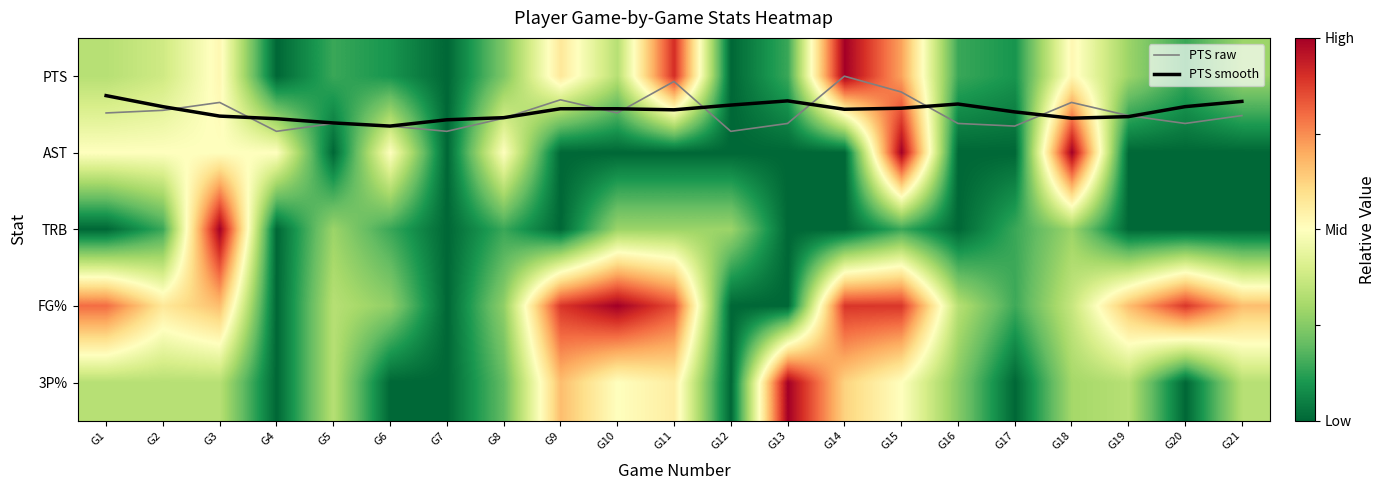

What is the difference between the second highest and second lowest values in the FG% series?

0.9